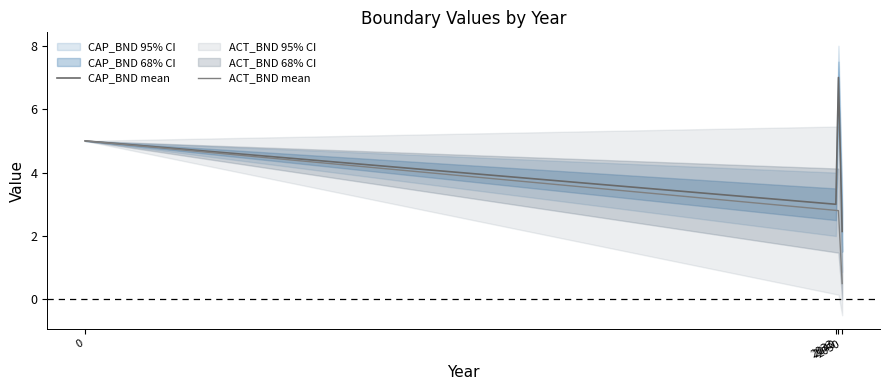

True or false: ACT_BND mean and CAP_BND mean cross at least once.

False